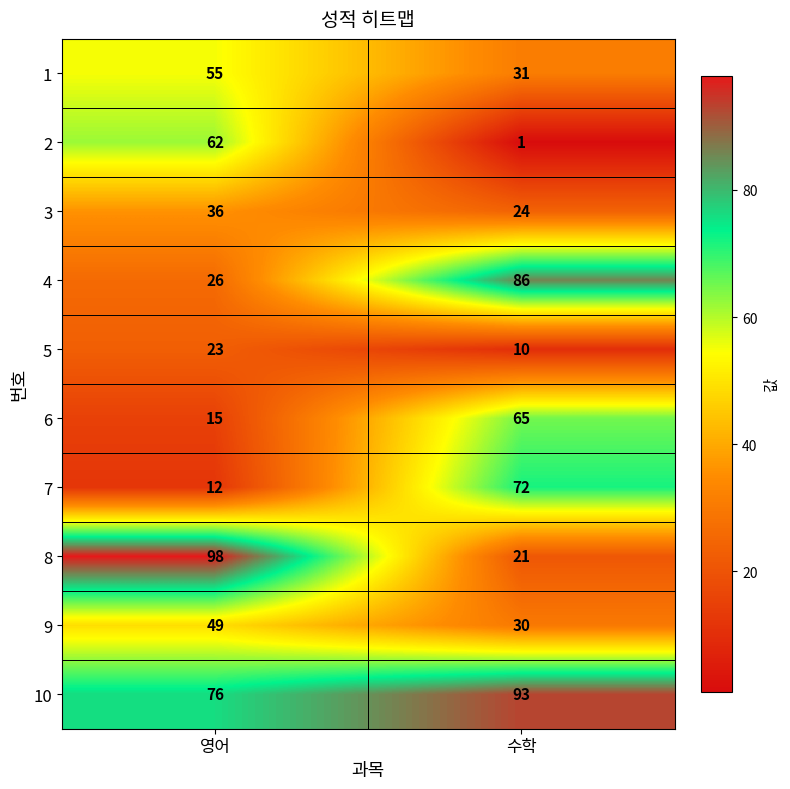

Read the 2 value at 영어, to the nearest 10.

60